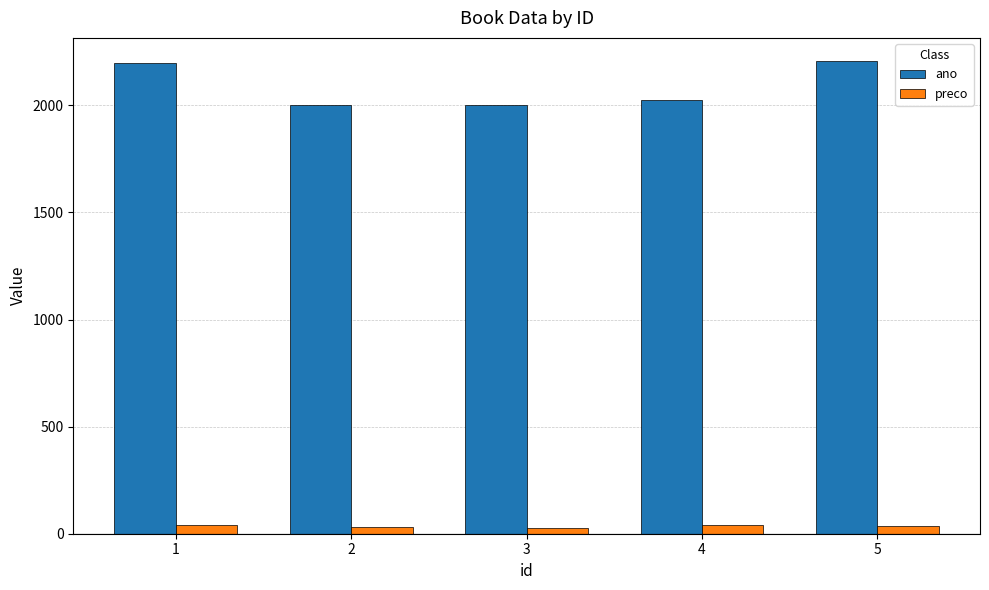

Which series has the widest spread of values?

ano